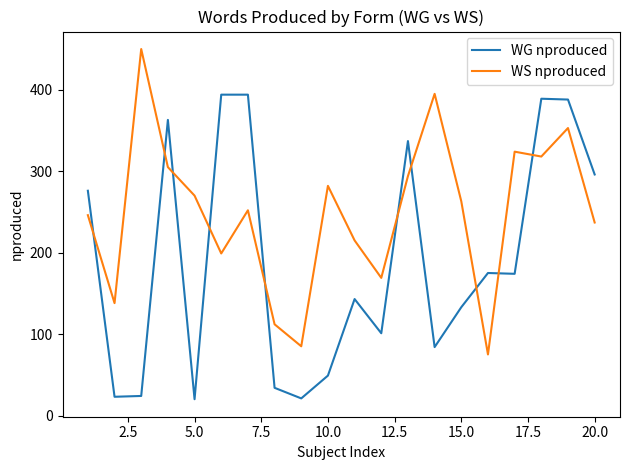

What is the sum of all WS nproduced values?

4982